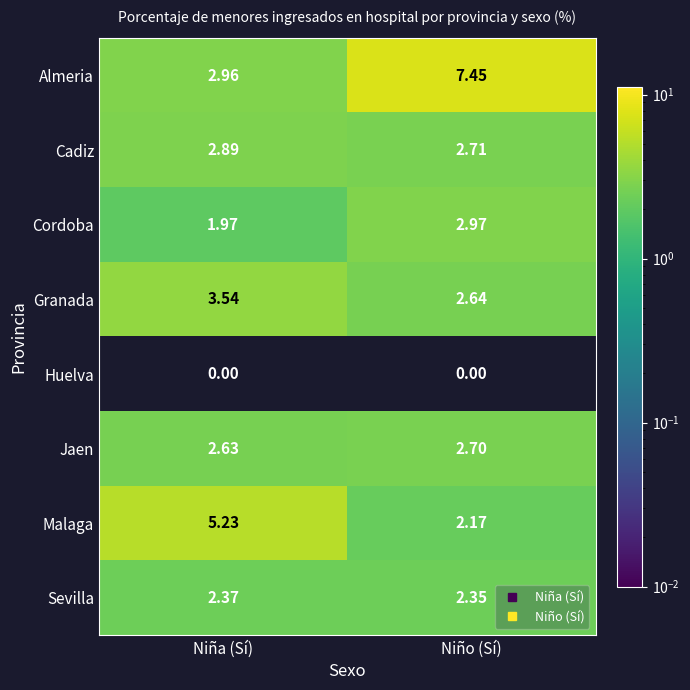

Which series has the largest total across all categories?

Almeria